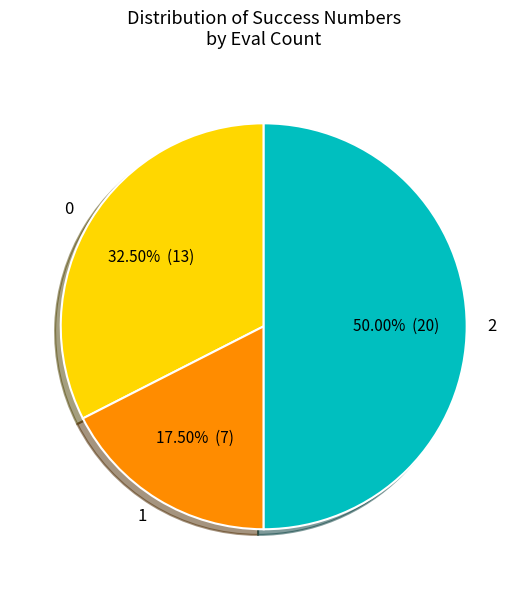

What is the ratio of the value at 0 to the value at 1?

1.9